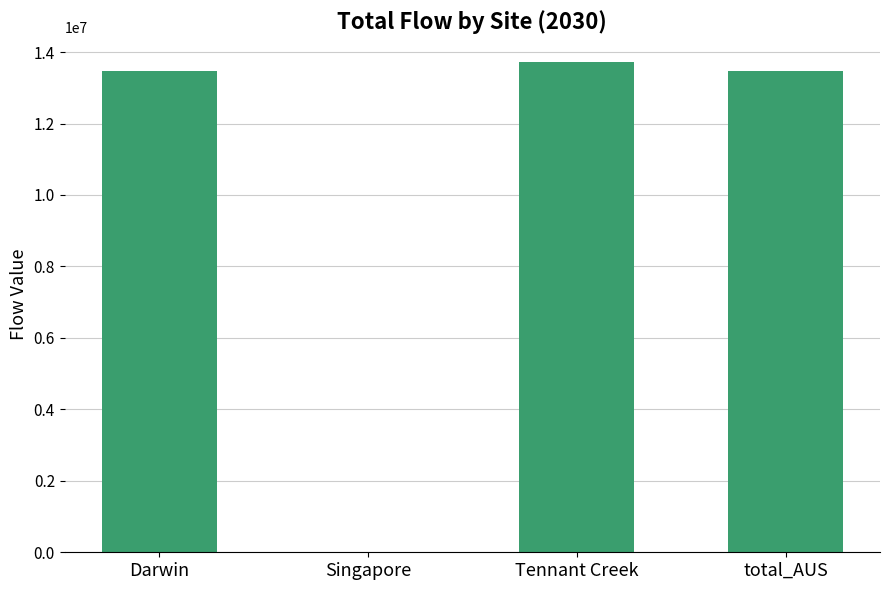

What is the difference between the values at Tennant Creek and Darwin?

267413.1